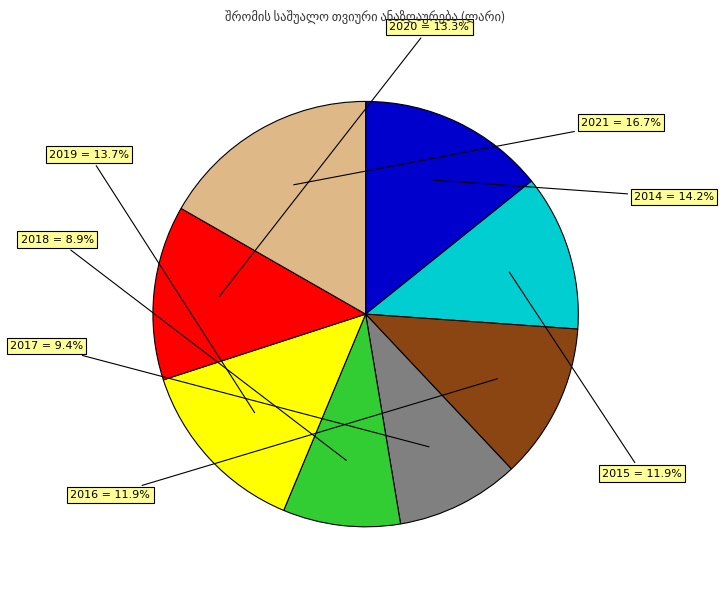

Is there a majority slice in this chart?

No